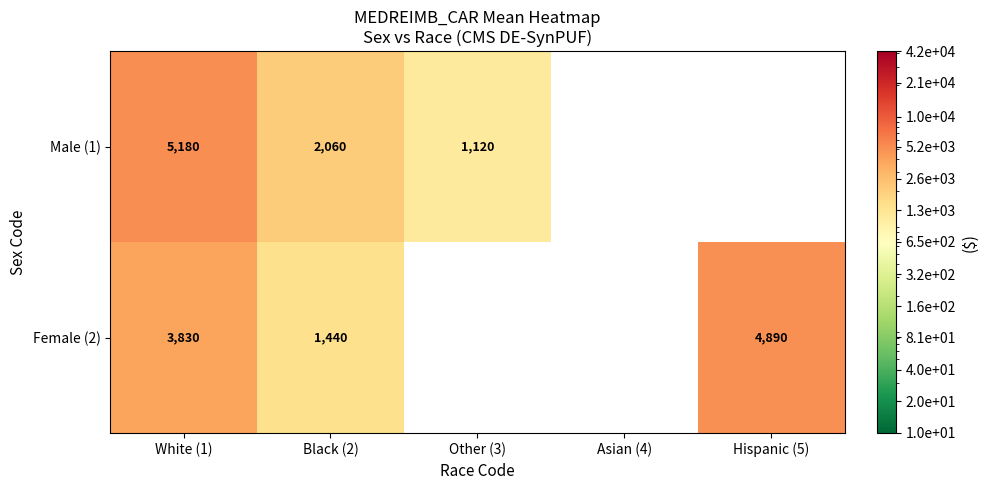

At Black (2), list the series in order from largest to smallest.

Male (1), Female (2)